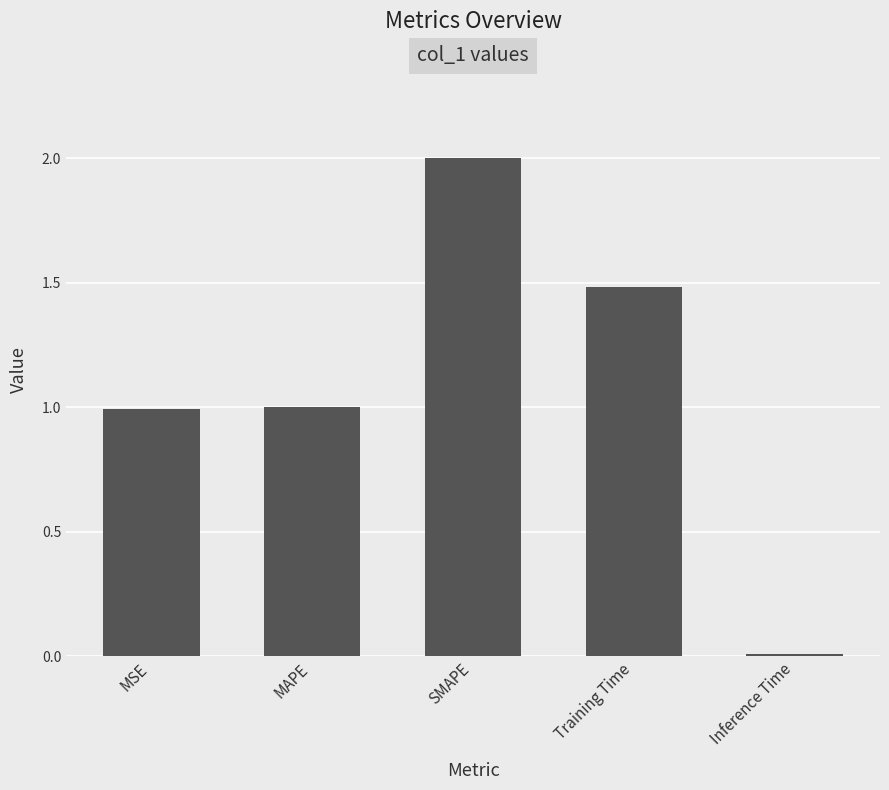

What is the sum of all values?

5.5